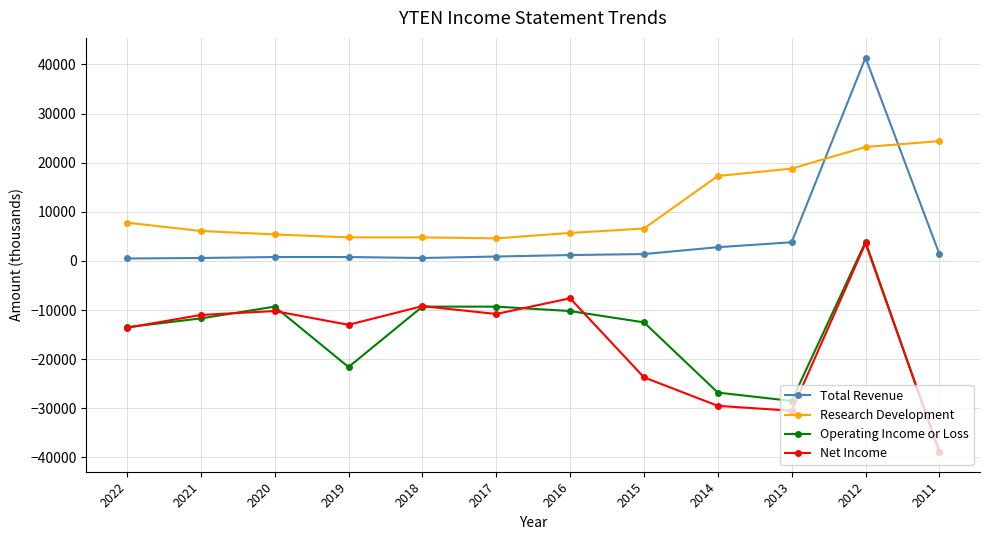

True or false: Research Development and Net Income cross at least once.

False